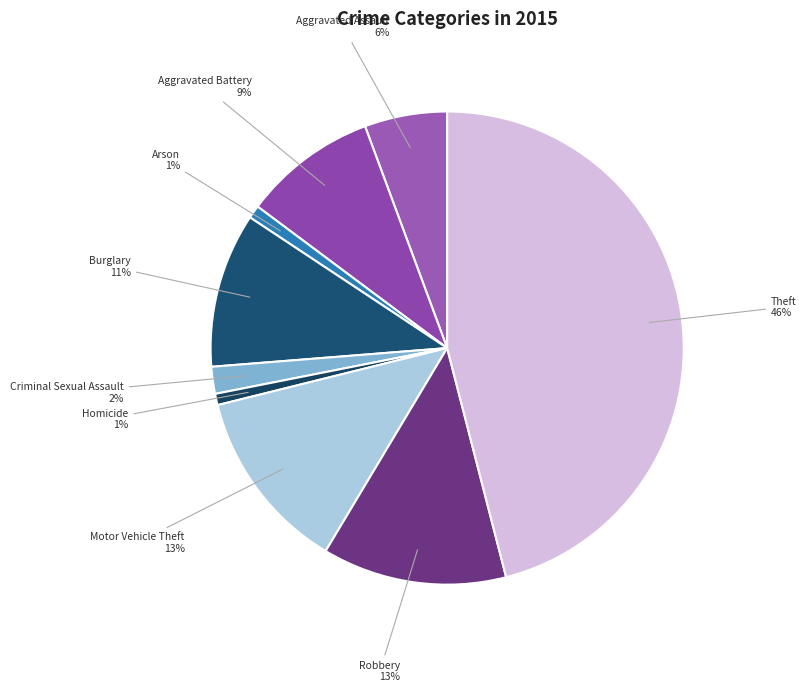

To the nearest percent, what portion does Arson represent?

1%